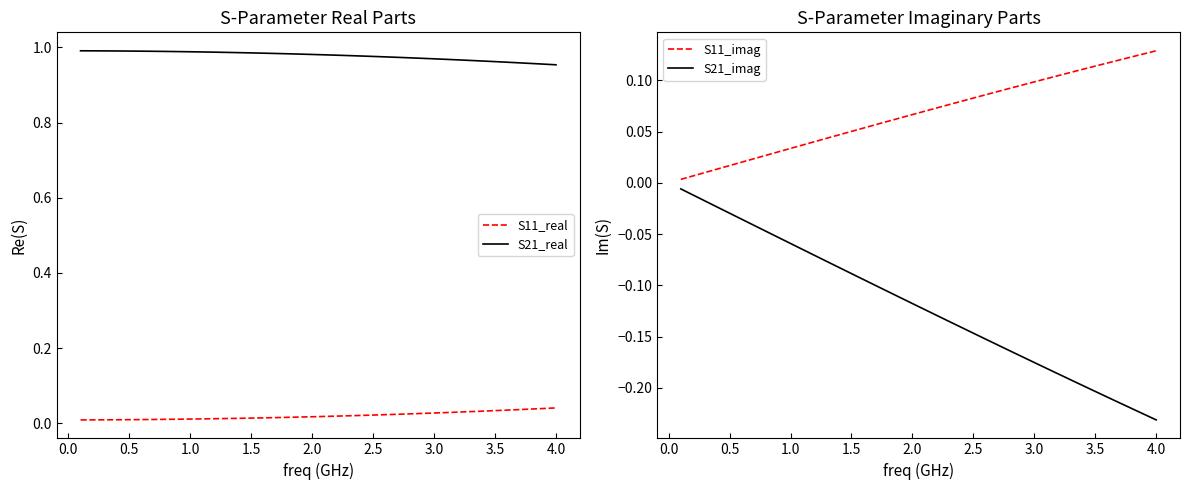

How many S11_real values are between 0 and 1?

40